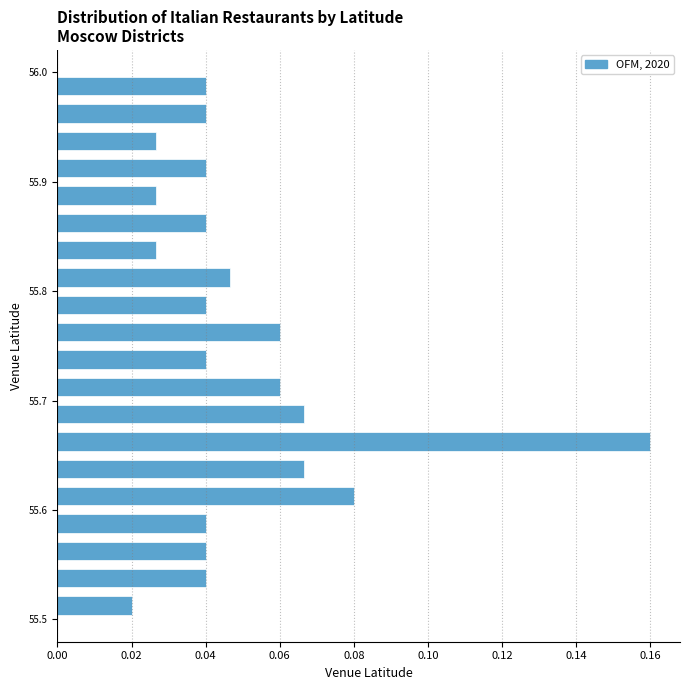

Read against the y-axis, roughly where is the centre of the longest bar?

55.66